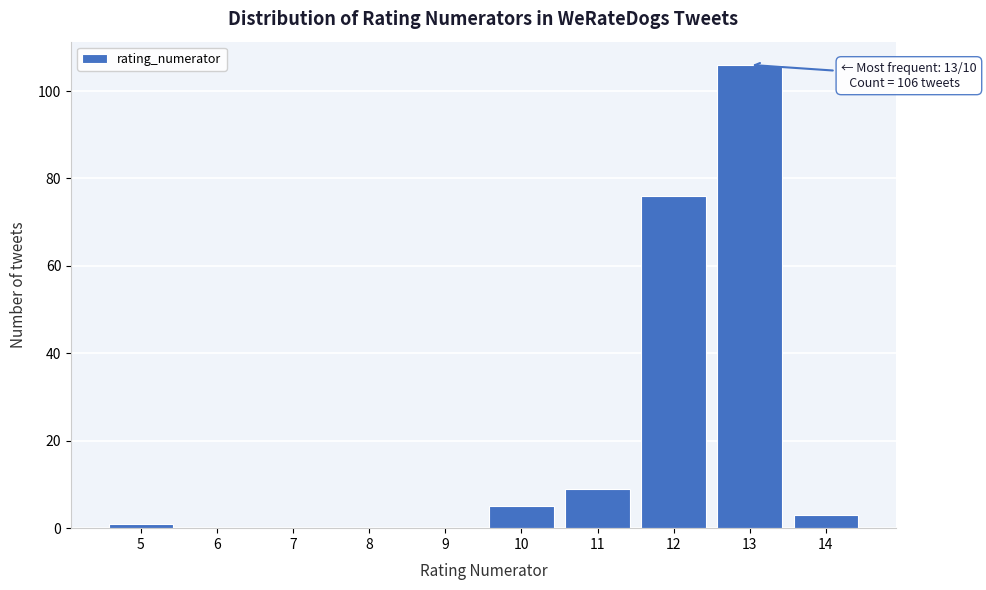

Reading left to right, what are all the values shown in this chart?

5=1	6=0	7=0	8=0	9=0	10=5	11=9	12=76	13=106	14=3